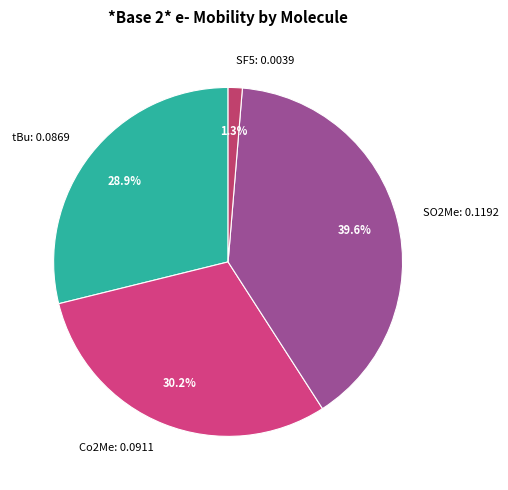

Is there any slice that represents more than half of the pie?

No